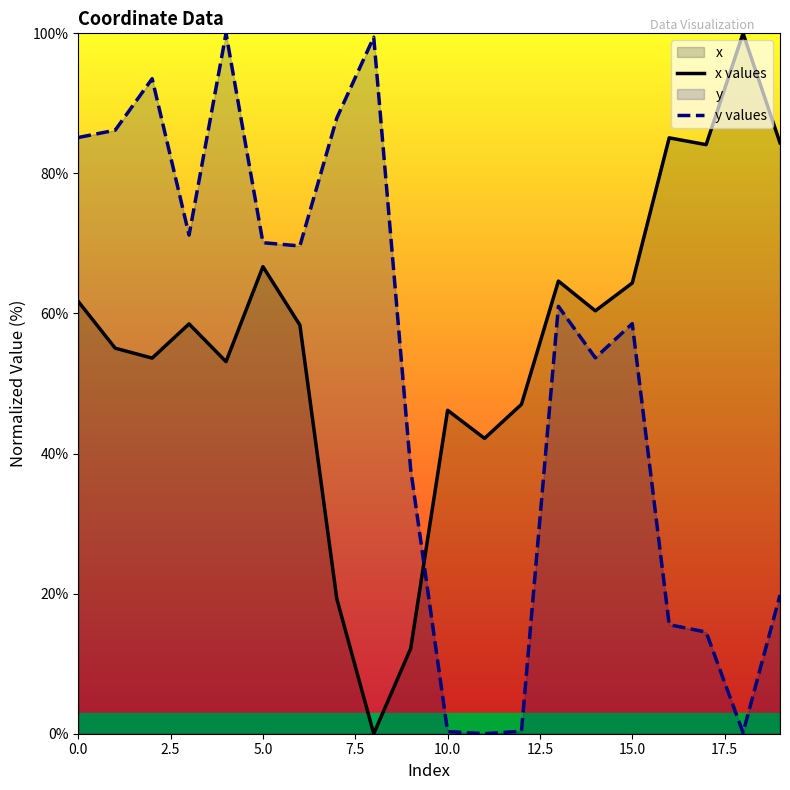

Rank the series by their maximum value, from highest to lowest.

x values, y values